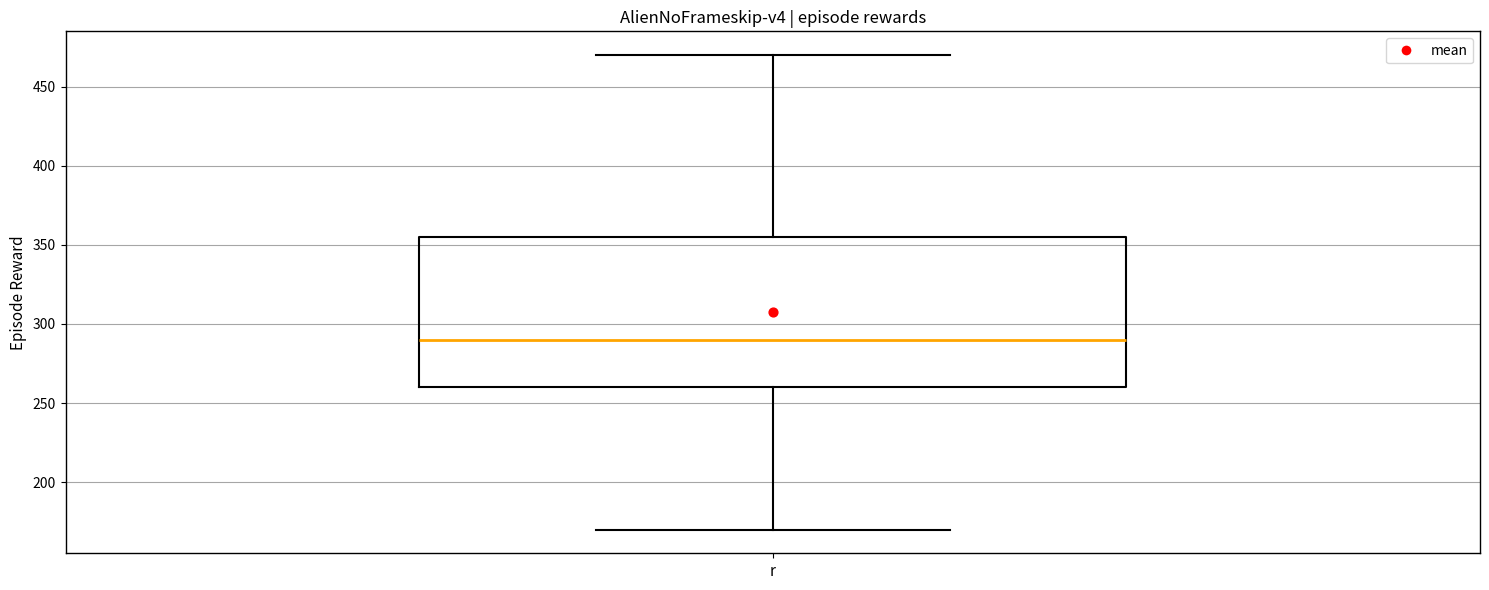

Read this box plot against the y-axis: the position of the median line, the range covered by the box, and the ends of both whiskers. The values are not printed on the chart, so give them approximately, as read against the axis.

median 290, box 260 to 355, whiskers 170 to 470